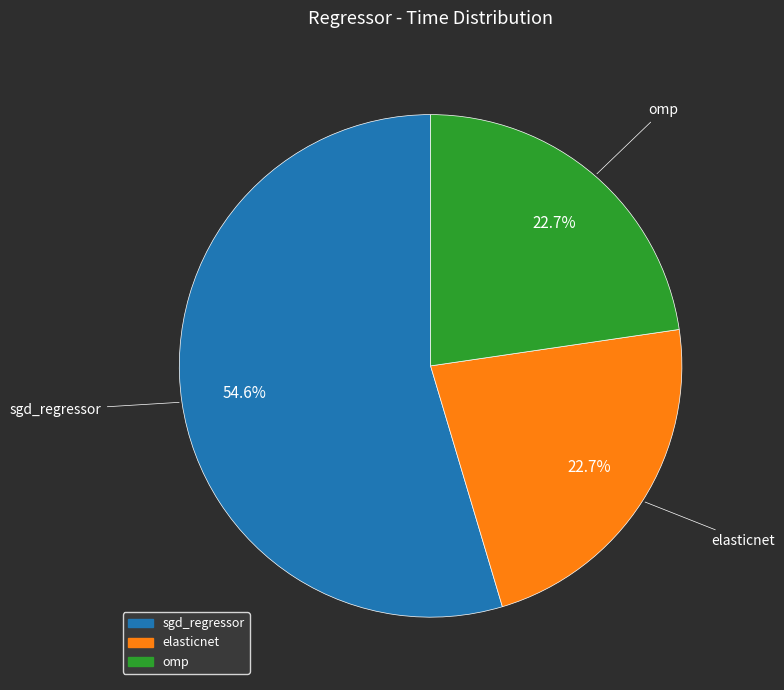

What is the total percentage of elasticnet and sgd_regressor?

77.3%